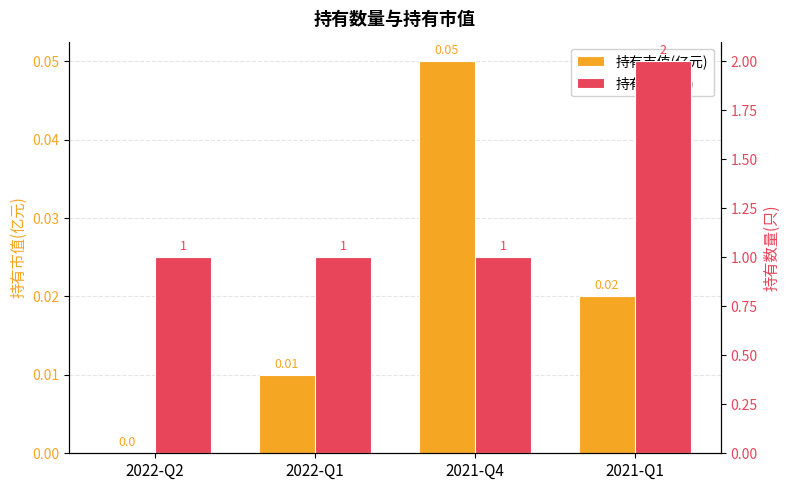

What is the greatest value displayed?

2.0